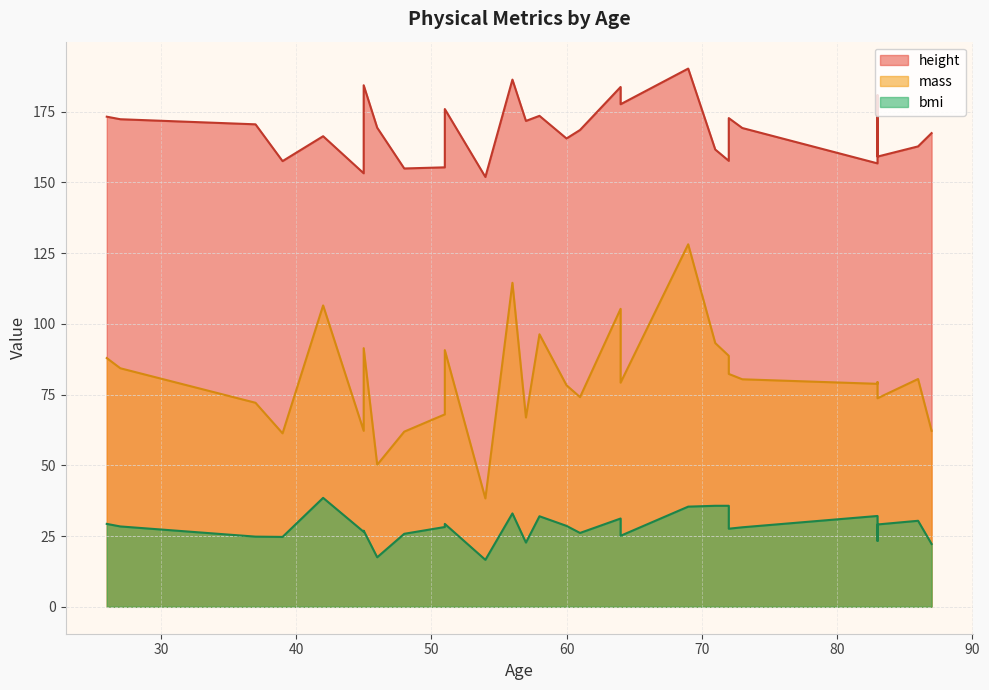

True or false: height and bmi cross at least once.

False